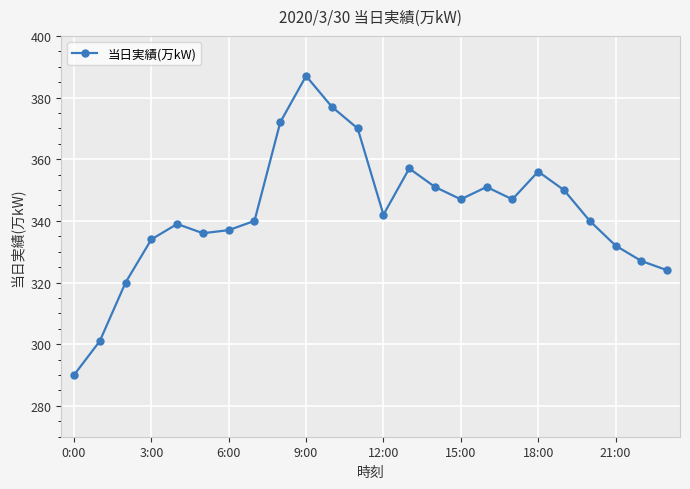

What is the maximum value shown in the chart?

387